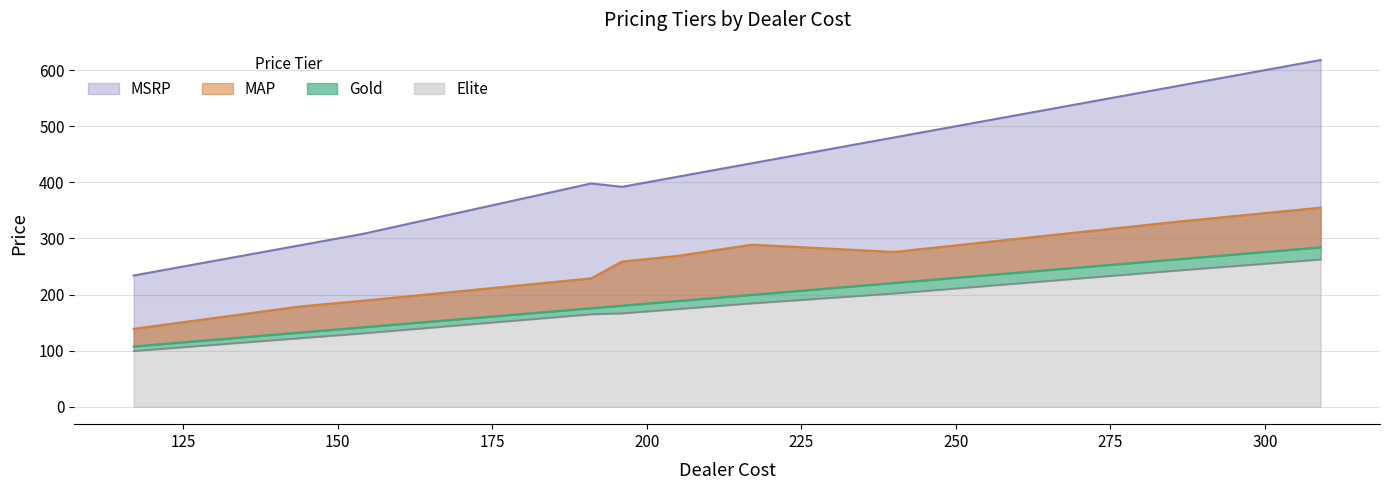

True or false: Gold and Elite cross at least once.

False